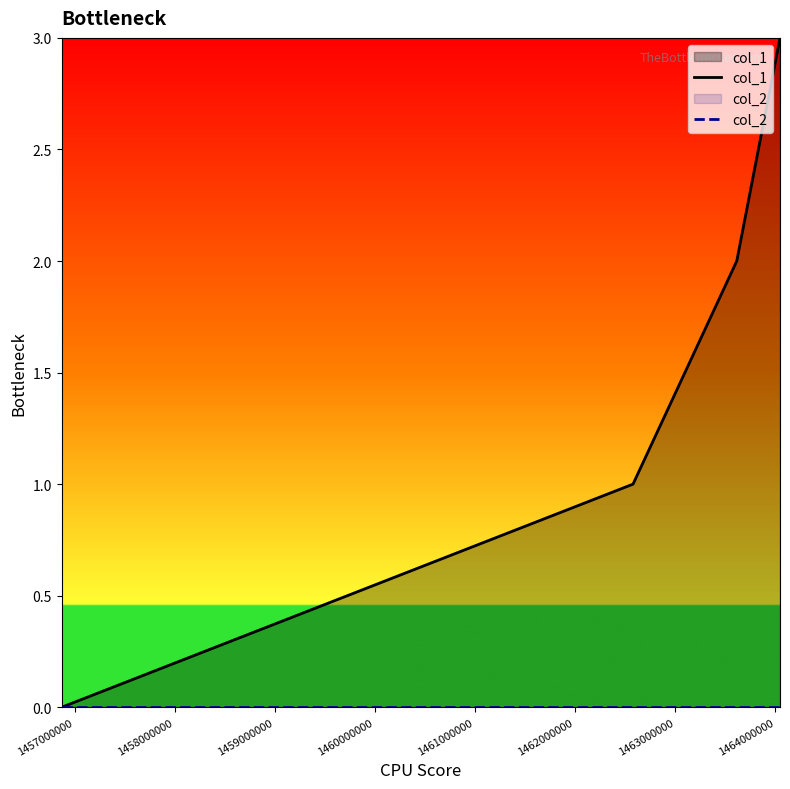

Which series has the largest total across all categories?

col_1